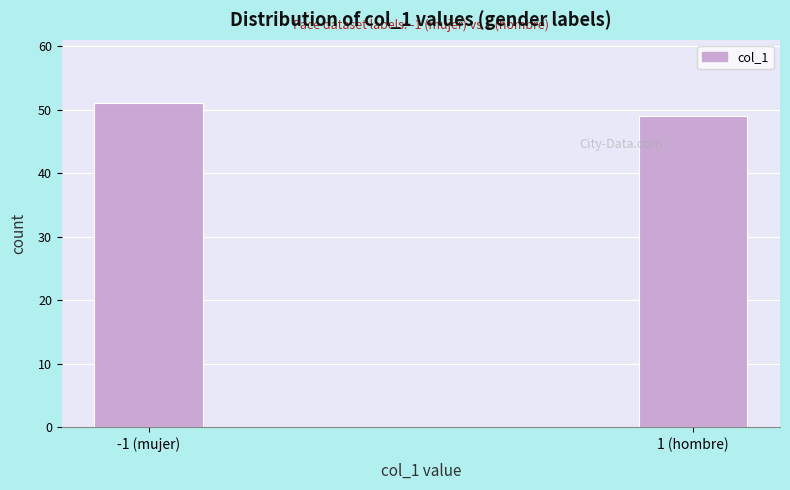

Reading left to right, what are all the values shown in this chart?

-1 (mujer)=51	1 (hombre)=49